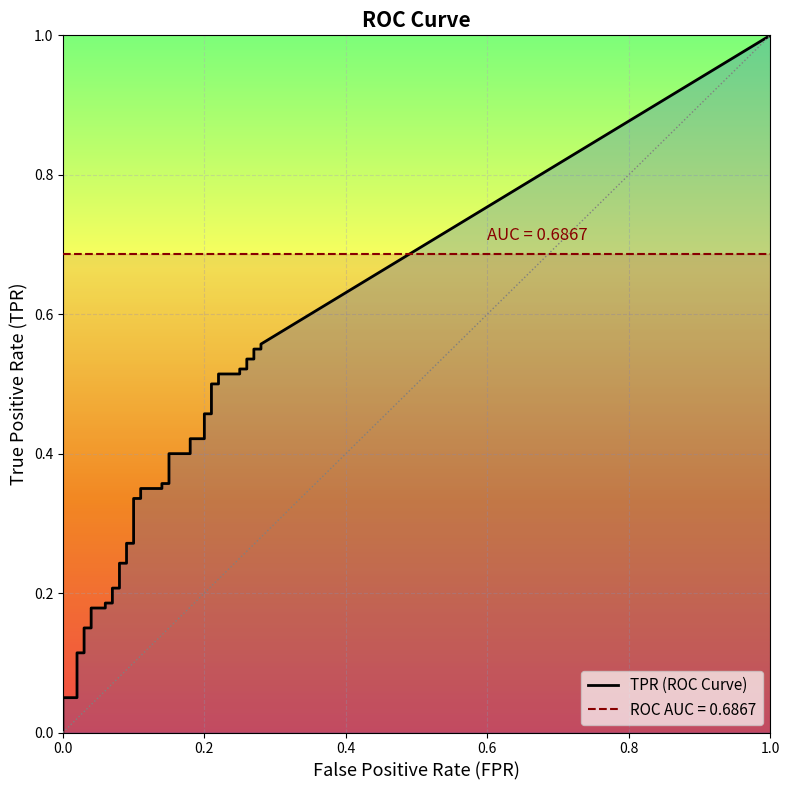

The tpr series shows 0.5 at 29. True or false?

True